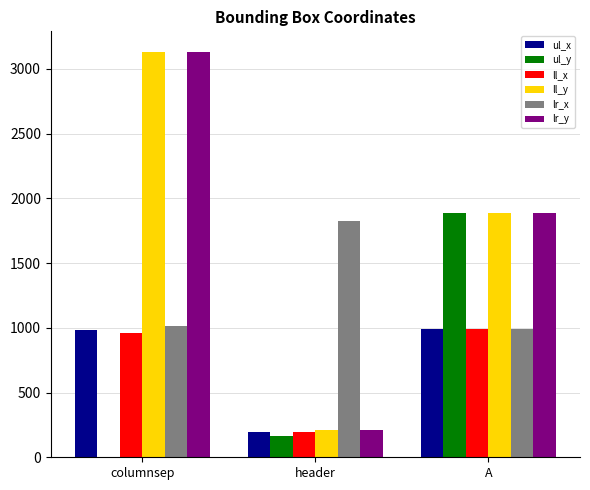

How many groups of bars are there?

3